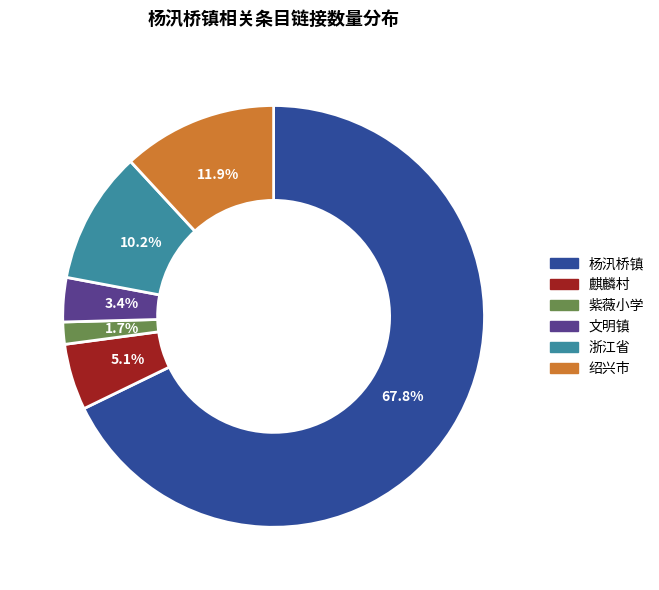

Which category has the smallest portion of the pie?

紫薇小学